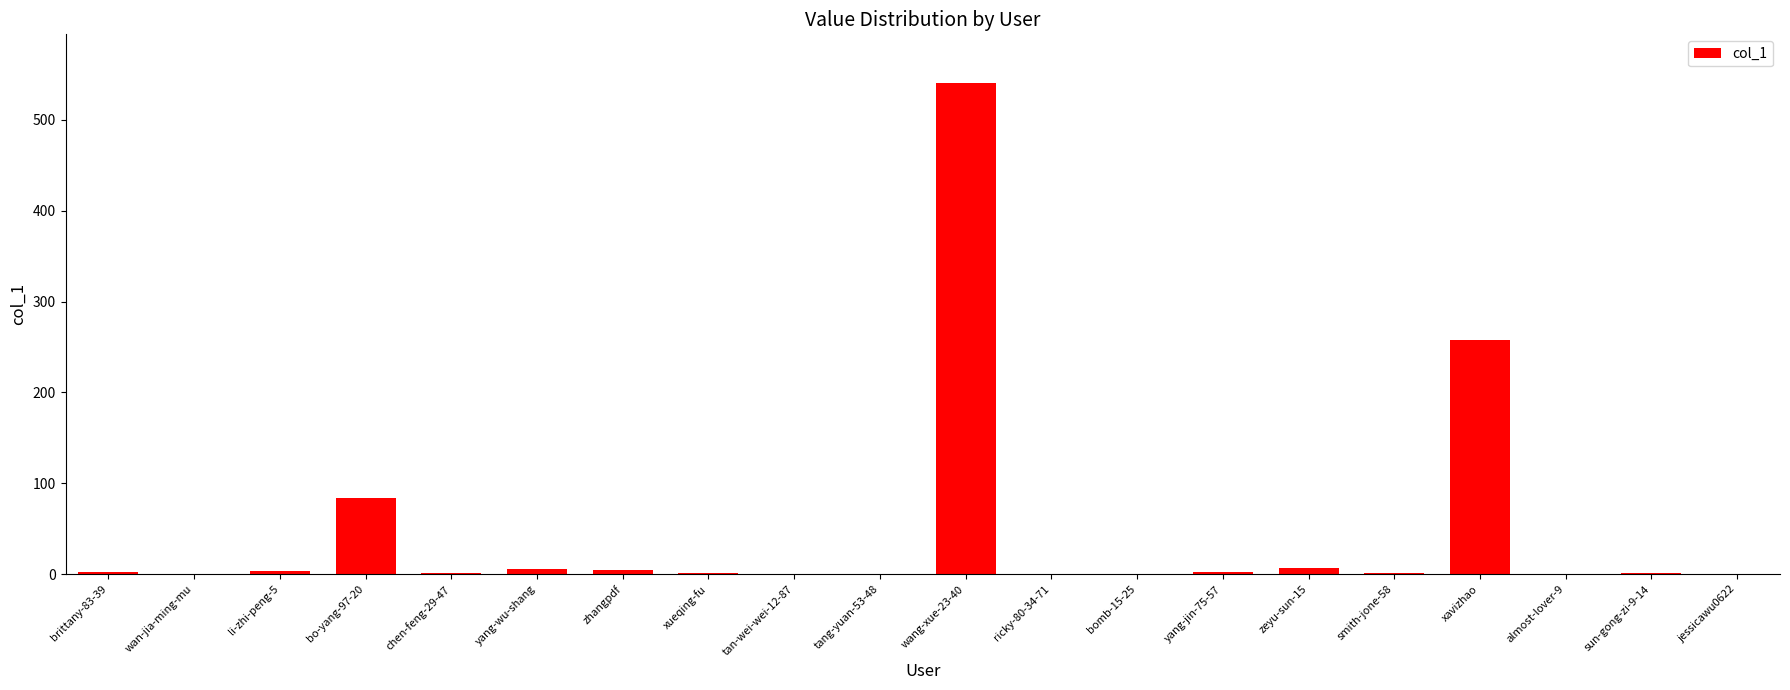

True or false: the data shows 1 at smith-jone-58.

True